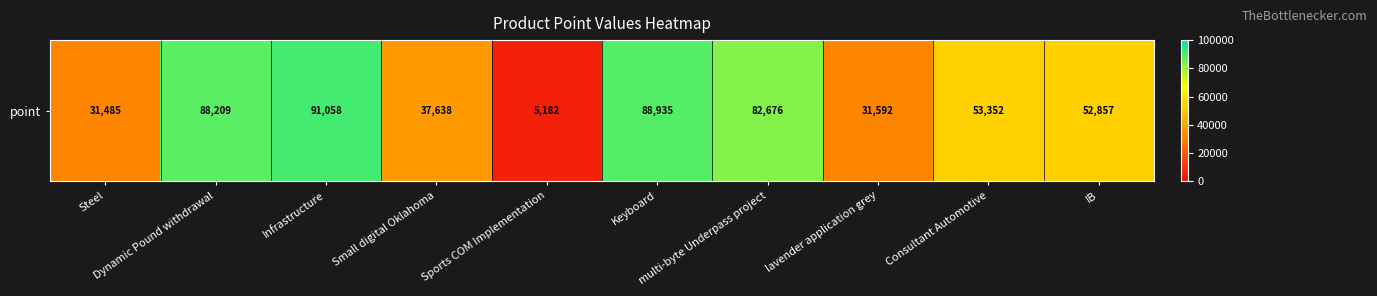

Where is the data nearest to the value 48120?

IB